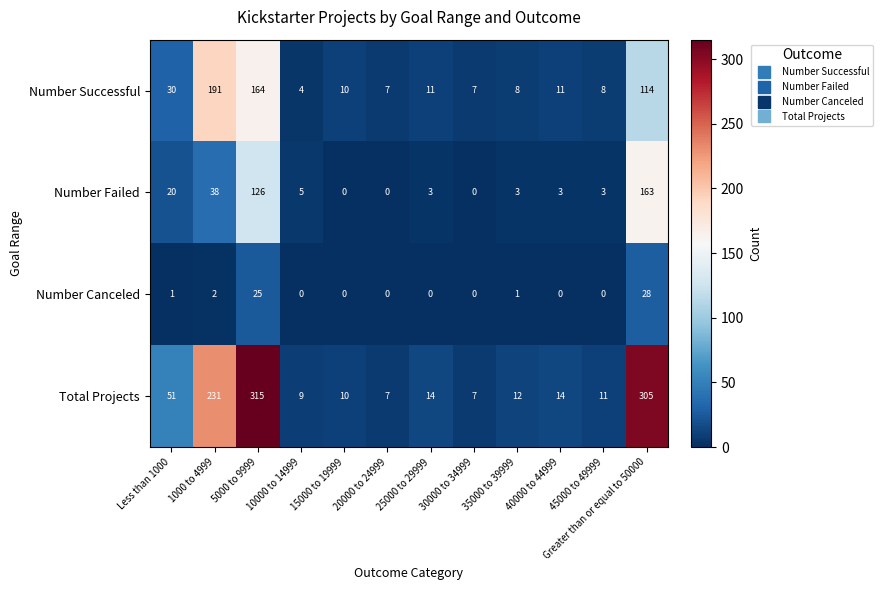

Which series has the widest spread of values?

Total Projects